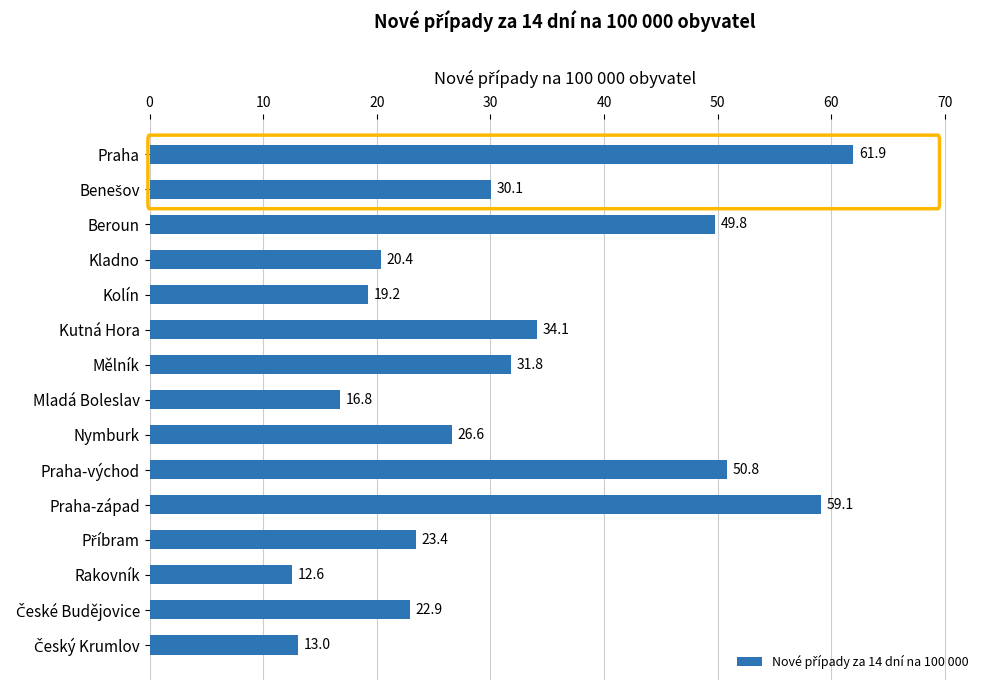

Where is the data nearest to the value 37?

Kutná Hora